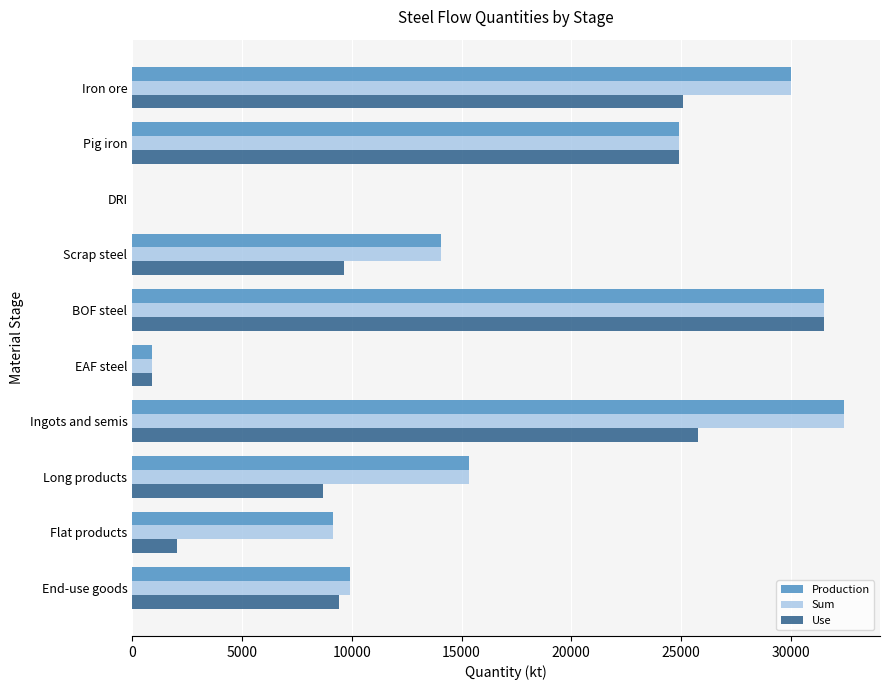

At which category is the sum across all series the highest?

BOF steel